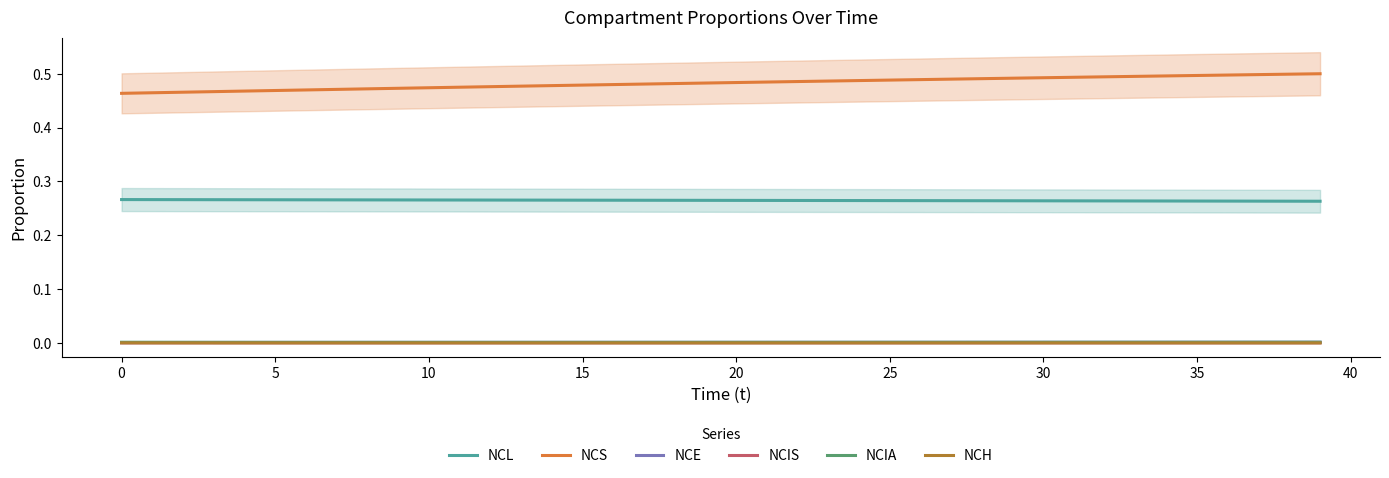

True or false: NCL and NCH intersect in this chart.

False